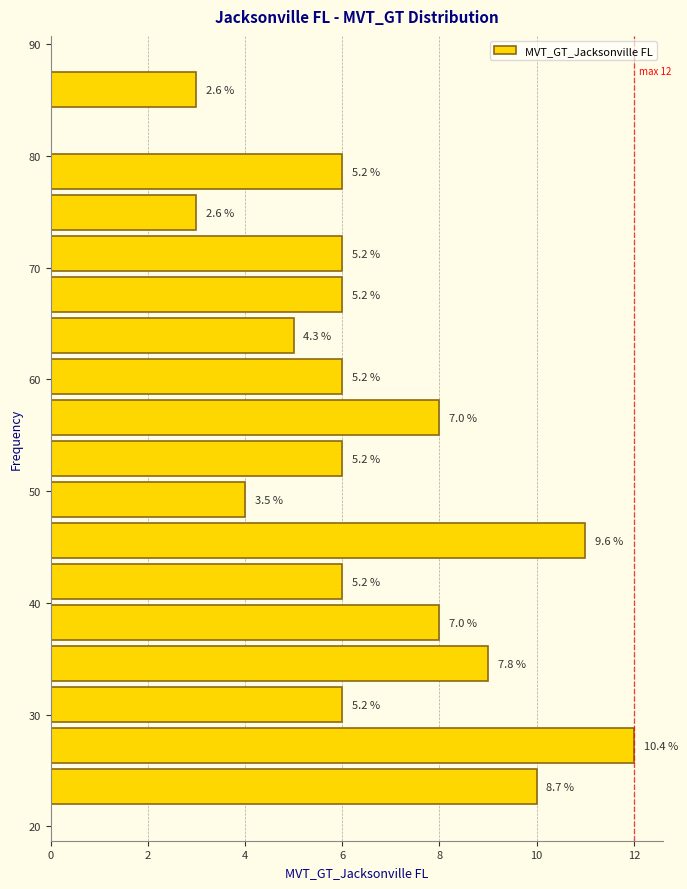

Around what value on the y-axis is the longest bar? Give the approximate position of its centre, as read against the axis.

27